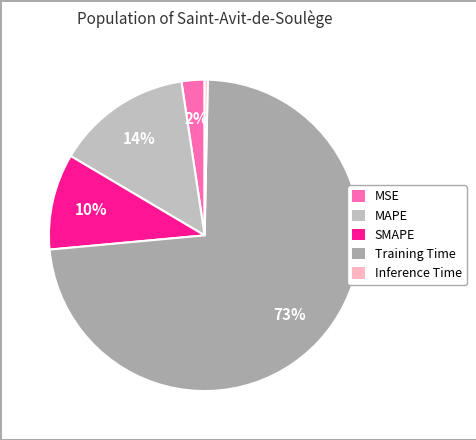

The MSE slice represents 11% of the pie. True or false?

False